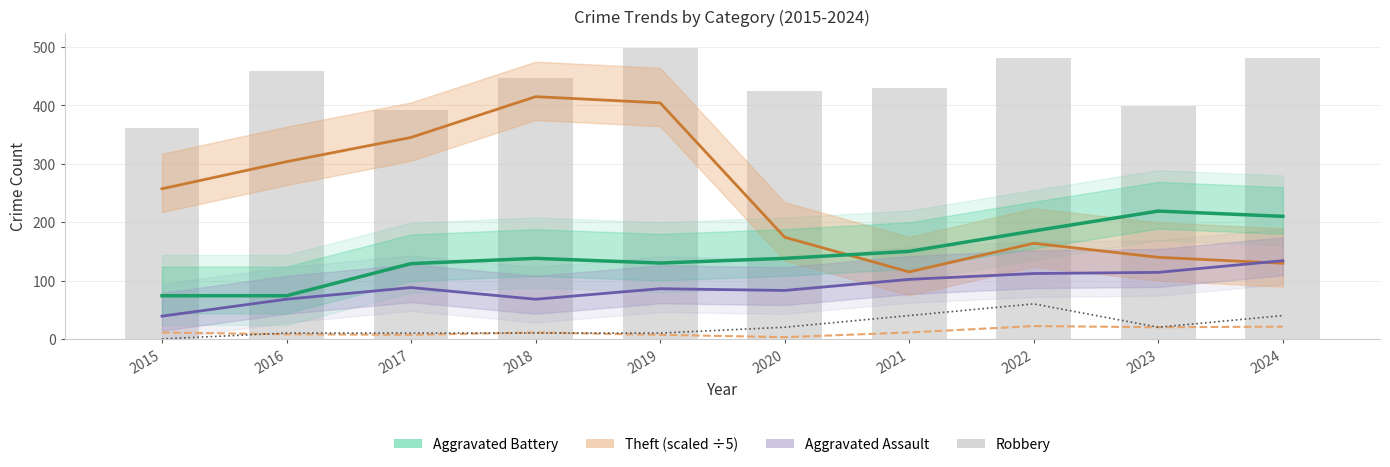

What is the average value of the Robbery series?

437